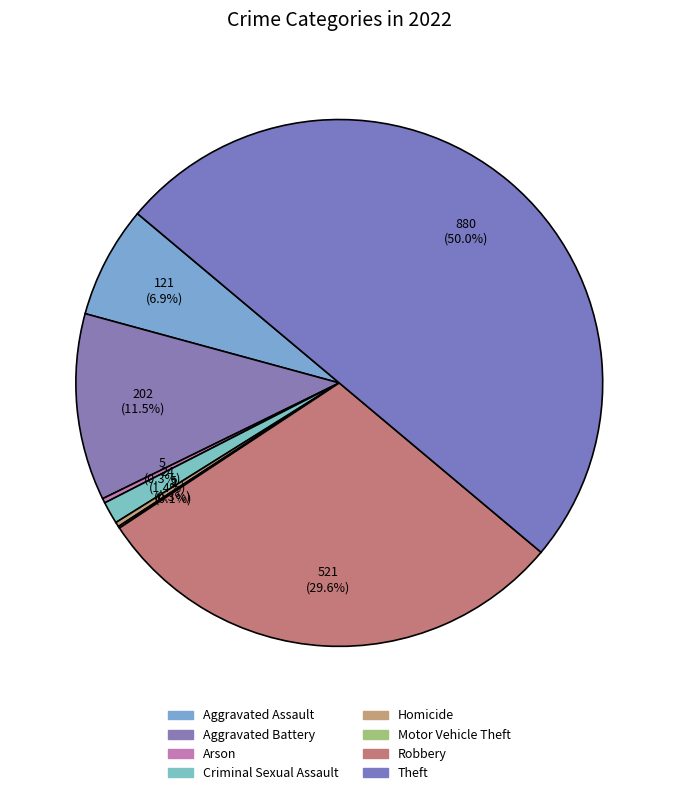

Which slice is the largest?

Theft